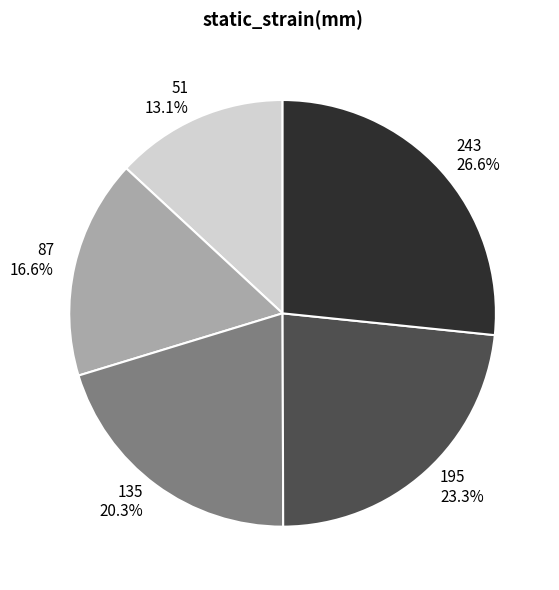

What percentage is the 87 slice, to the nearest percent?

17%